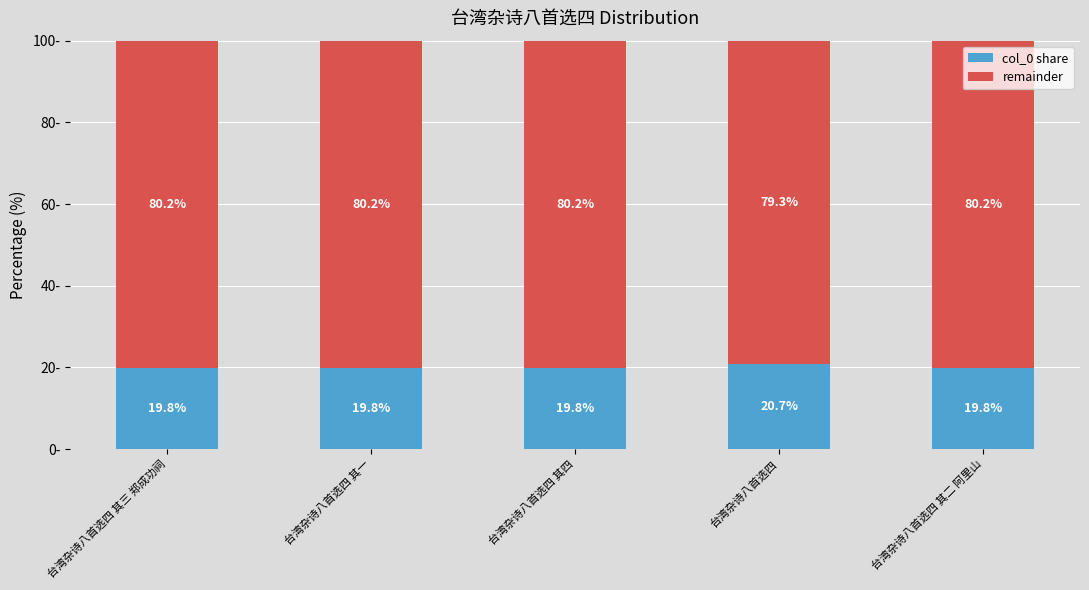

What are all the series names shown in the legend?

col_0 share, remainder